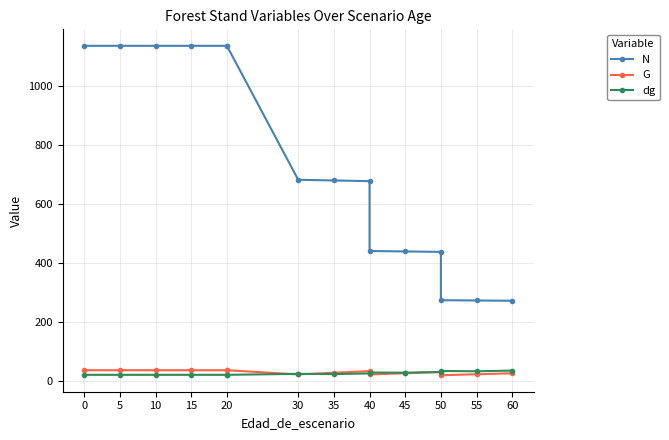

Rank the series by their maximum value, from highest to lowest.

N, G, dg